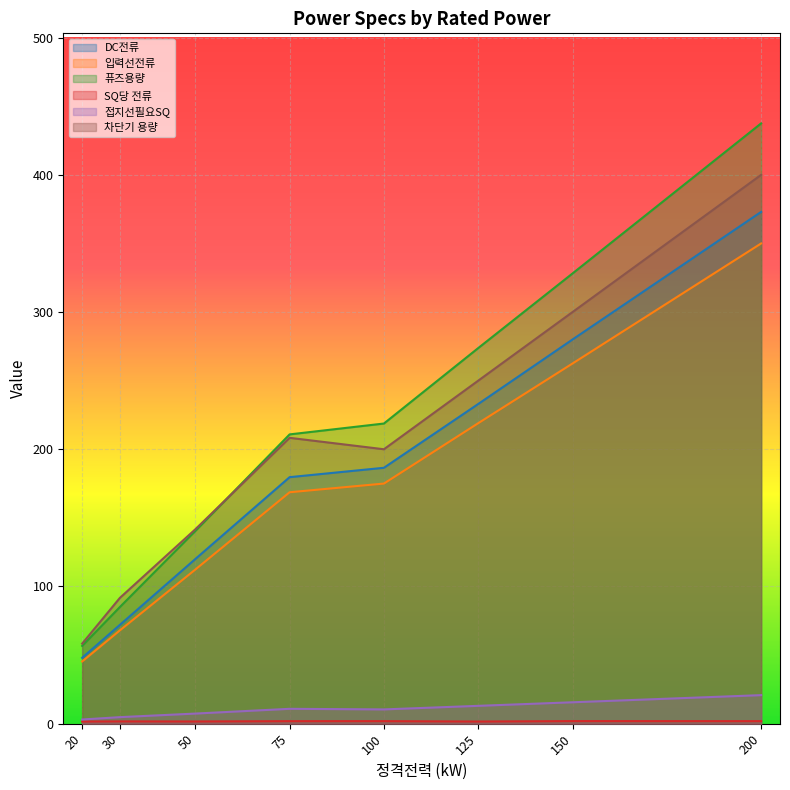

Which category has the highest value across all series?

200